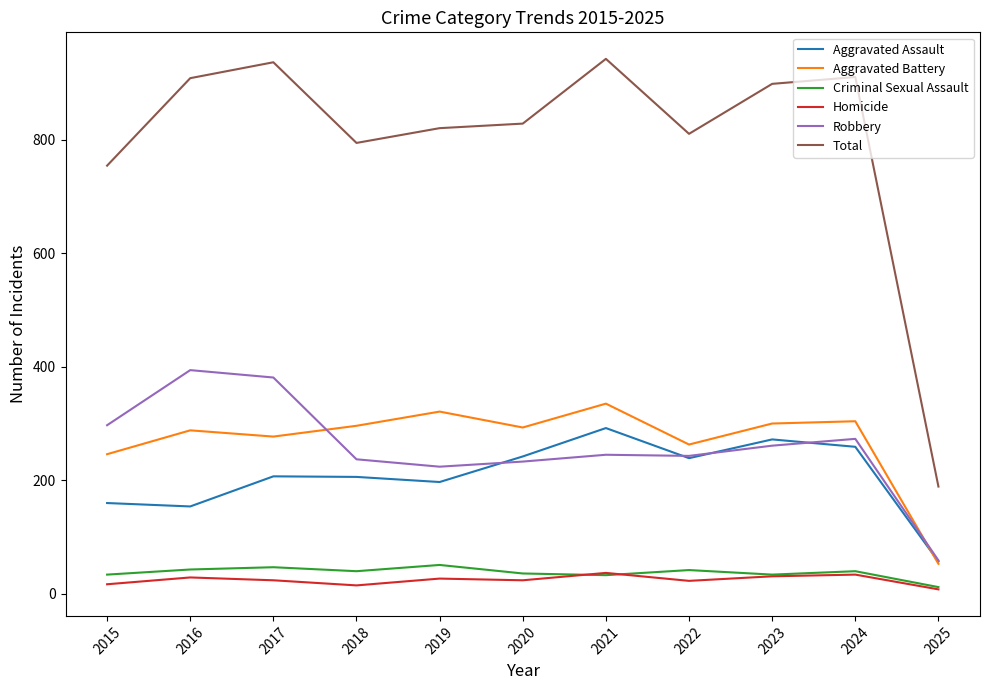

At how many categories does at least one series exceed 93?

11